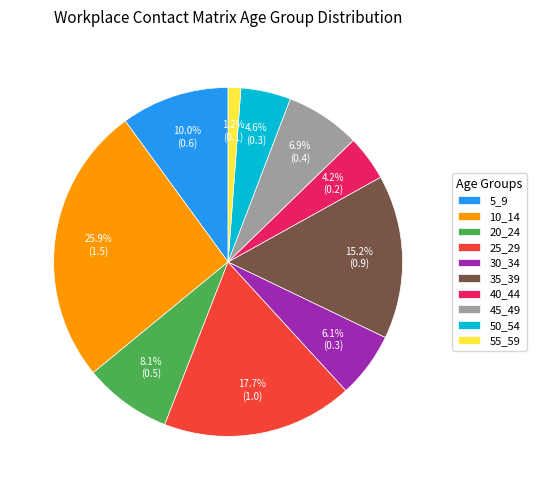

True or false: 25_29 accounts for 4% of the total.

False